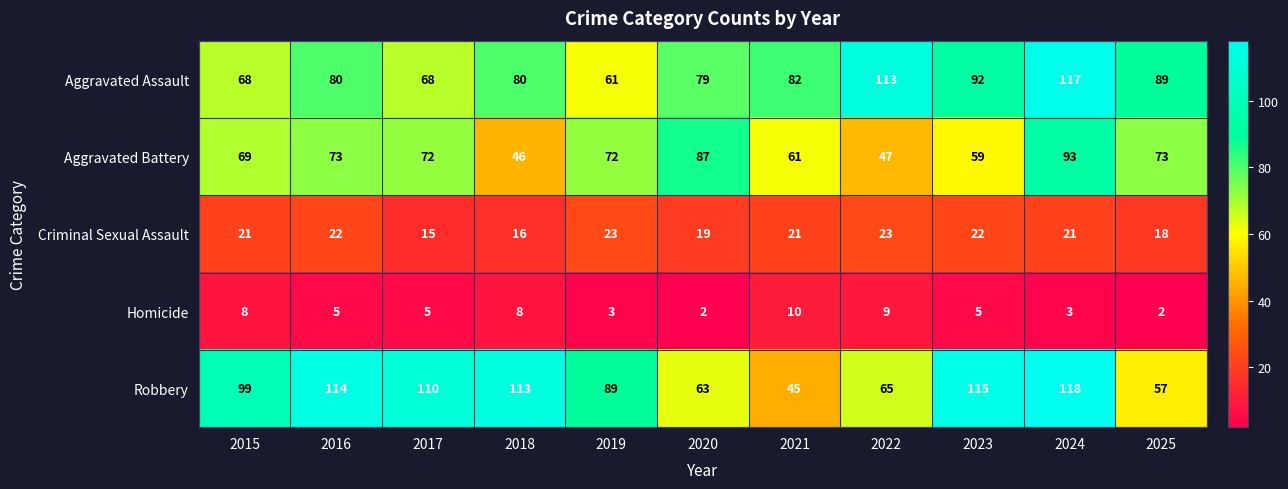

Is the value of Robbery at 2015 greater than the value of Criminal Sexual Assault at 2020?

Yes